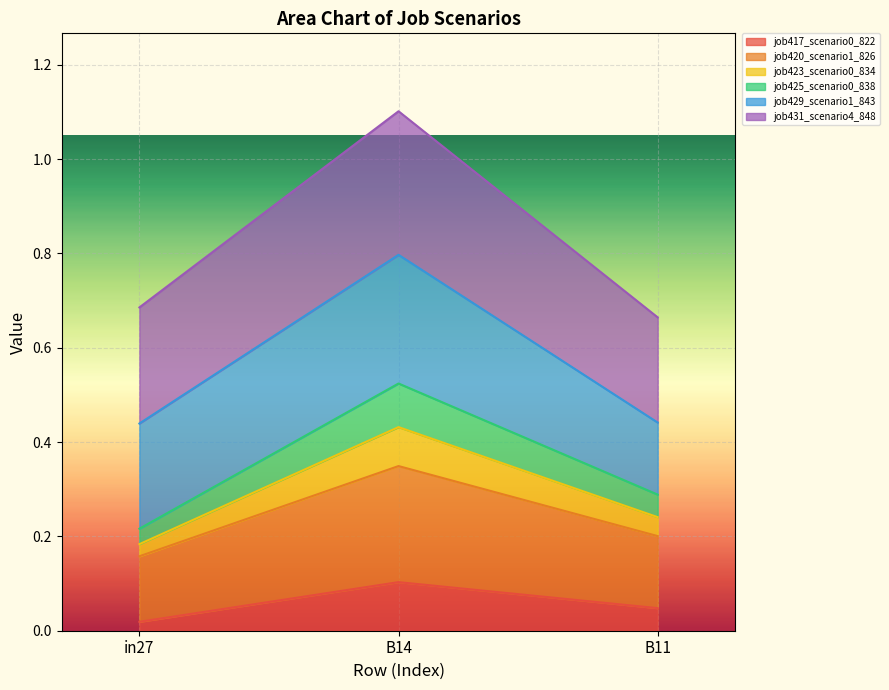

At which label is job417_scenario0_822 closest to 0?

in27